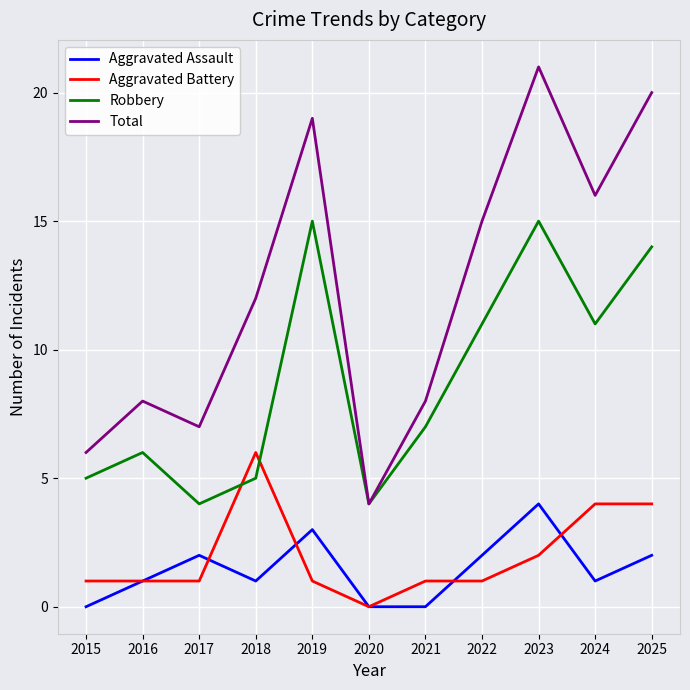

What is the highest value of the Aggravated Assault series?

4